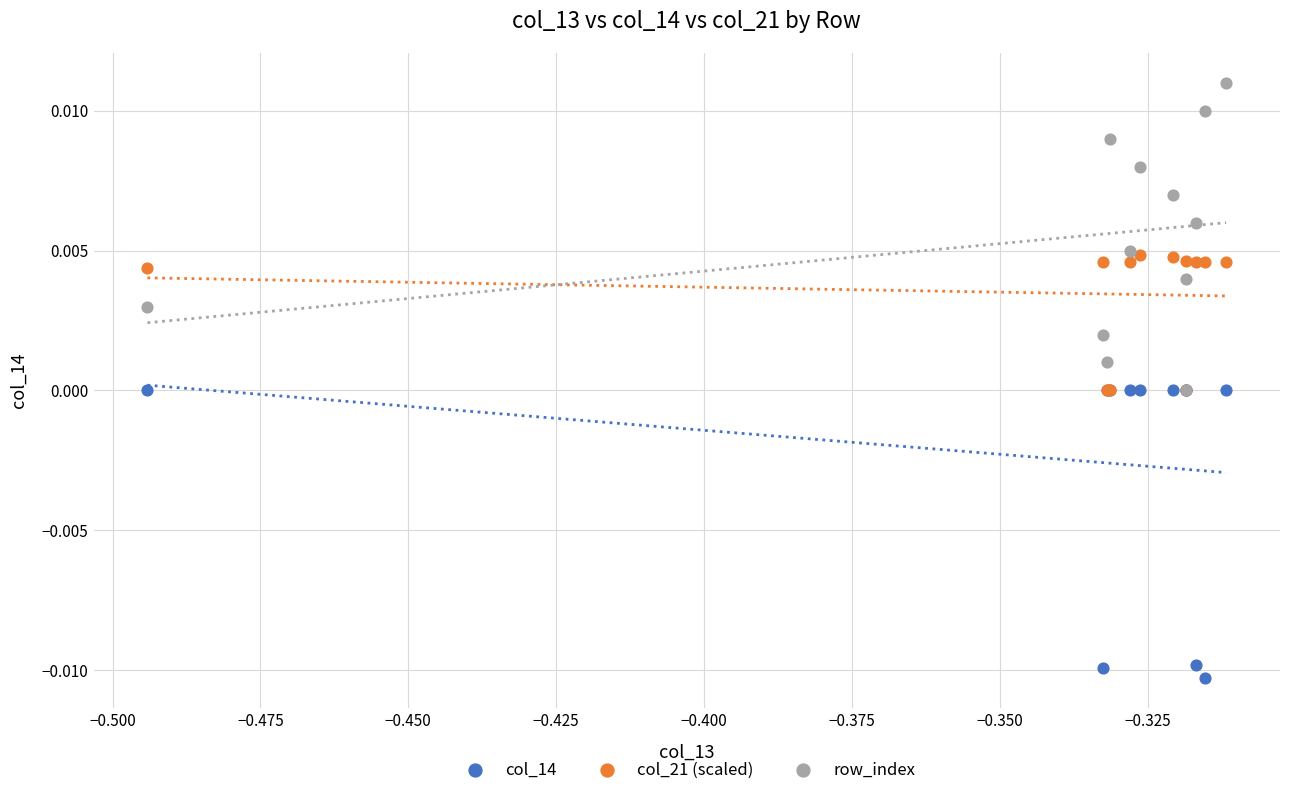

Which series has the largest Y range (max minus min)?

row_index